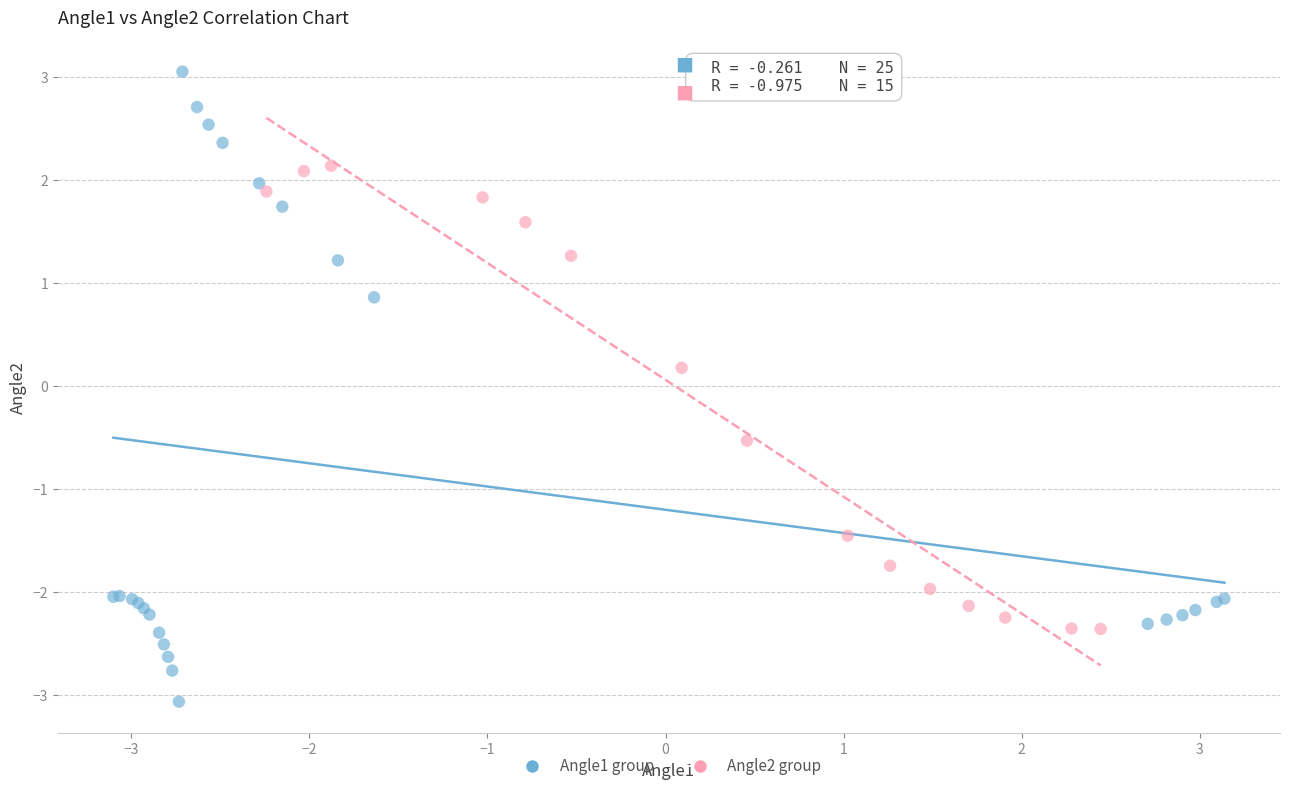

Which series reaches the maximum Y coordinate?

Angle1 group